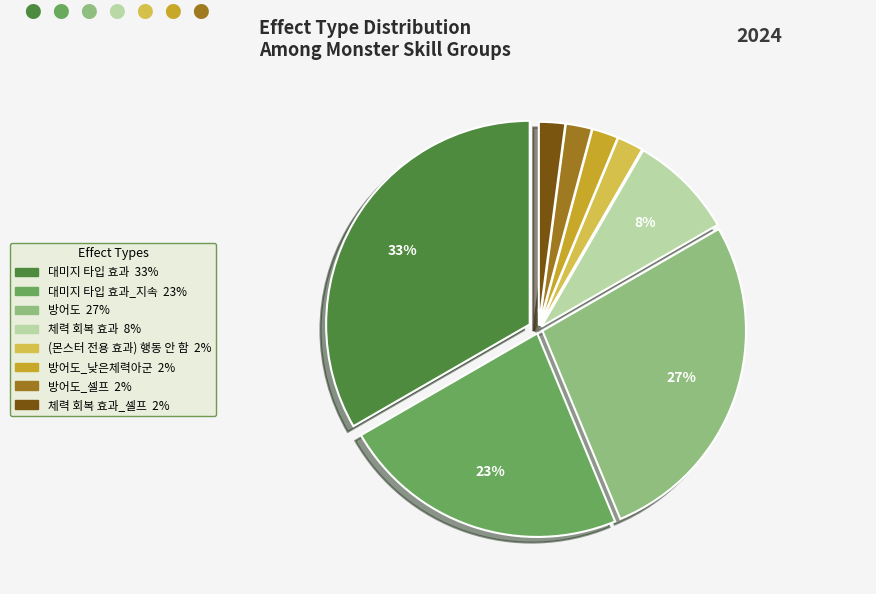

To the nearest percent, what is the difference between the largest and smallest slice percentages?

31%